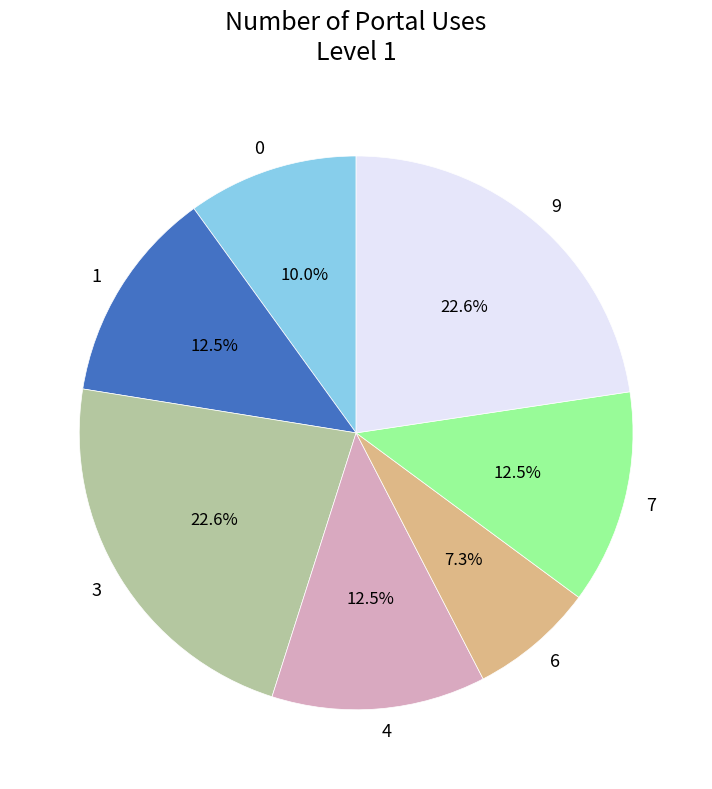

Count the number of slices in the pie.

7